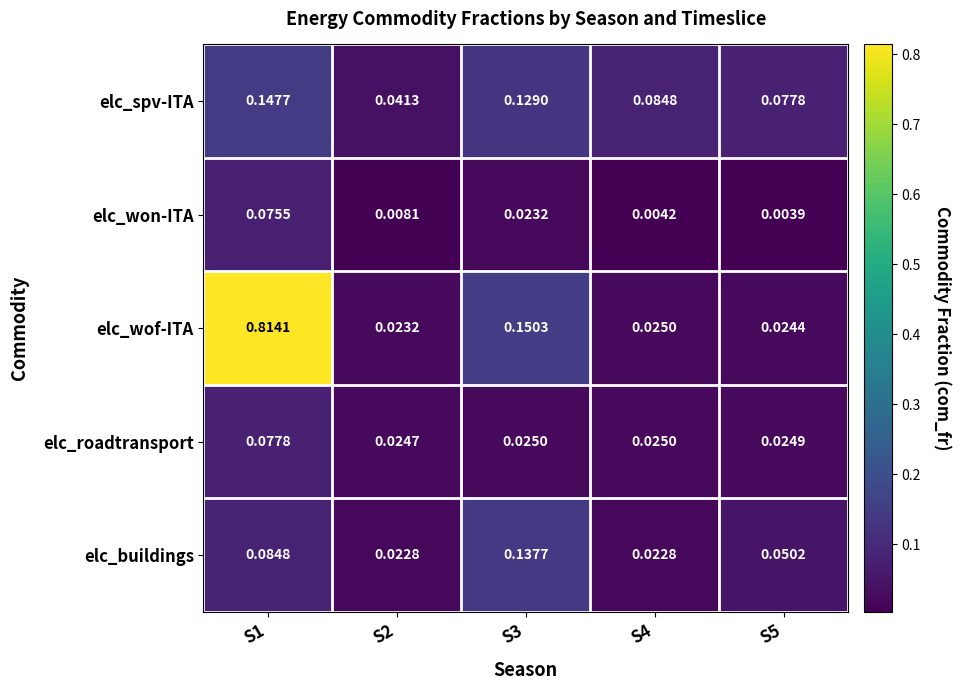

How many data points does each series have?

5